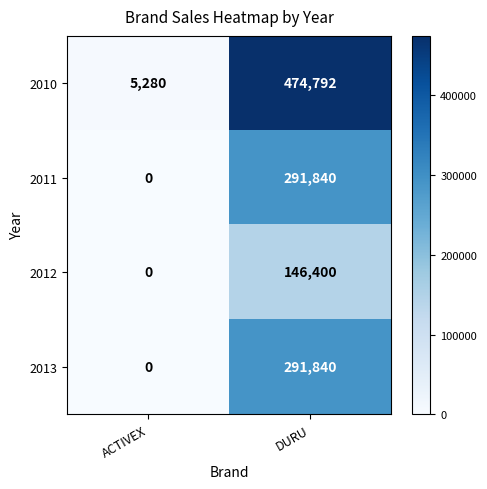

What is the spread (max minus min) of values at ACTIVEX?

5280